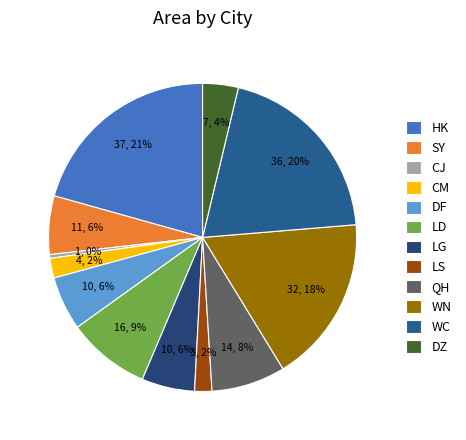

What percentage is the WC slice, to the nearest percent?

20%